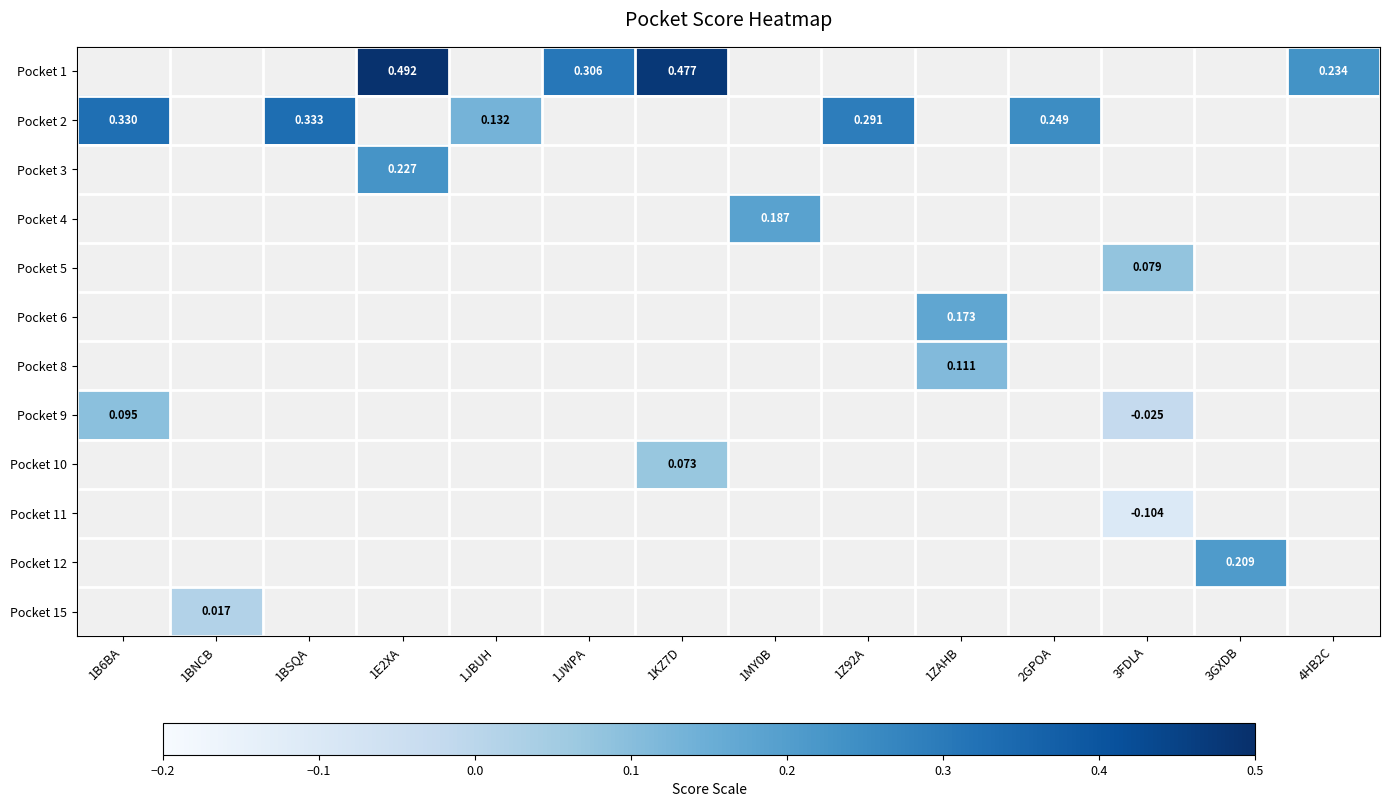

What is the total value across all series at 1E2XA?

10